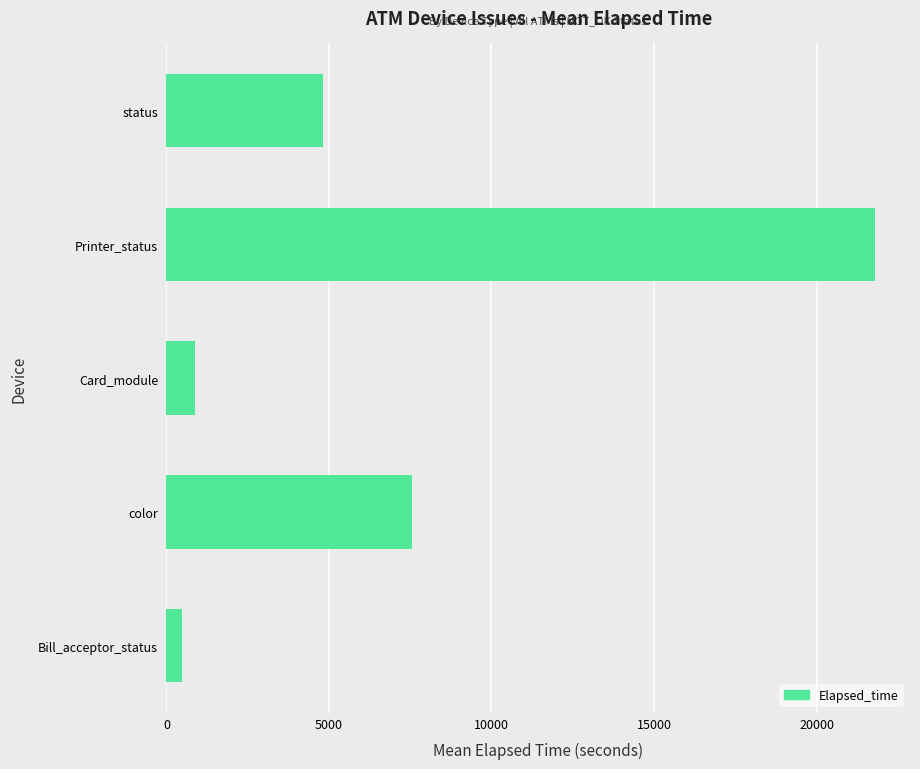

What is the ratio of the value at Printer_status to the value at status?

4.5